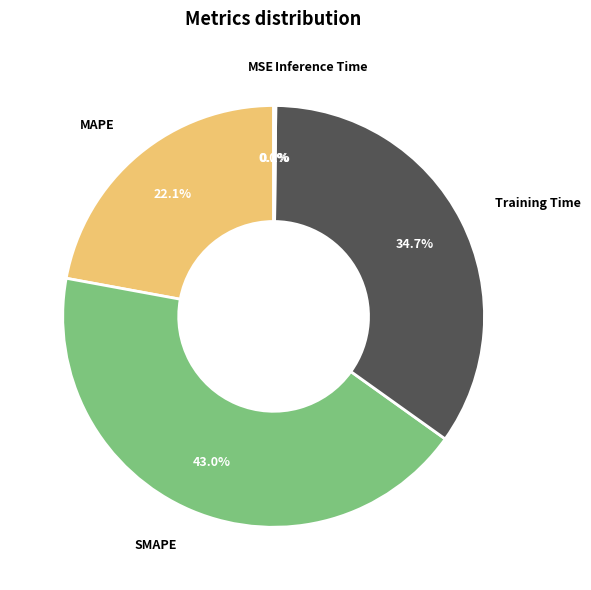

To the nearest percent, what percentage of the pie is Training Time?

35%